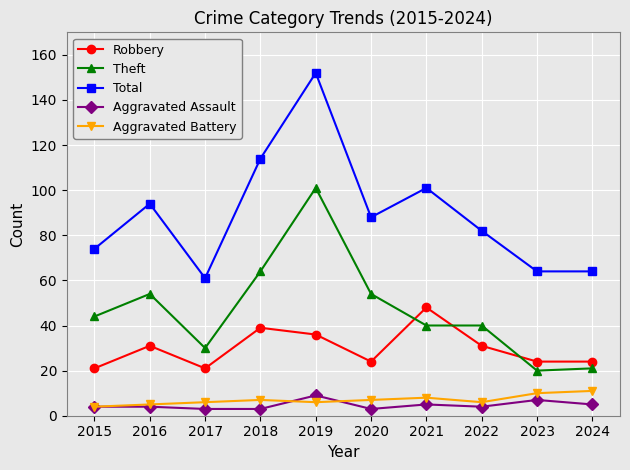

What is the value of the Total point at the 8th from the left?

82